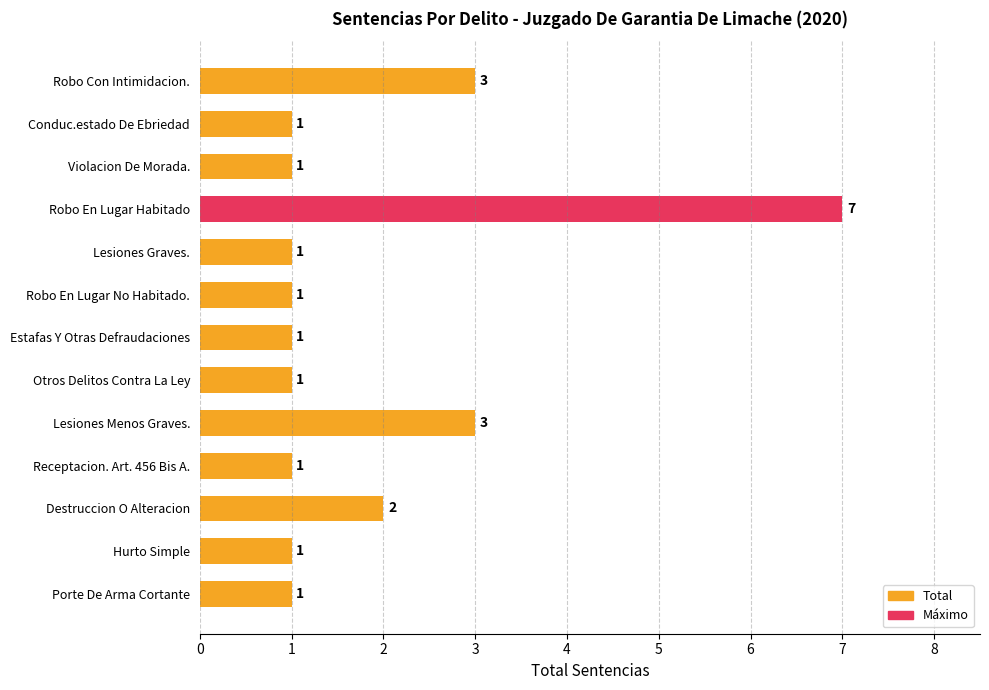

What is the greatest value displayed?

7